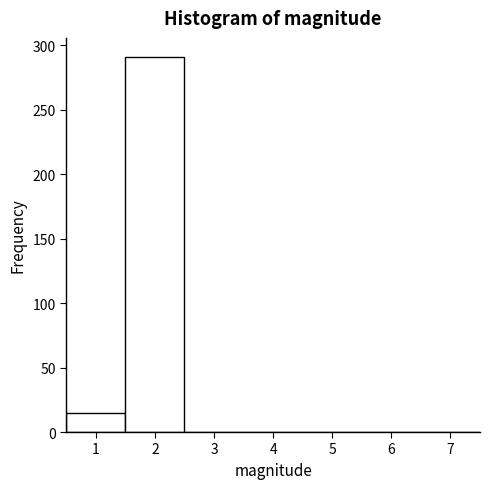

What is the height of the bar covering 1.5 to 2.5 on the x-axis? The values are not printed on the chart, so give them approximately, as read against the axis.

290